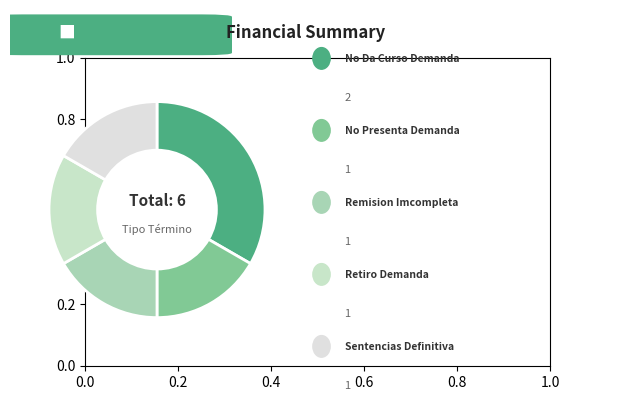

How many slices are in this pie chart?

5